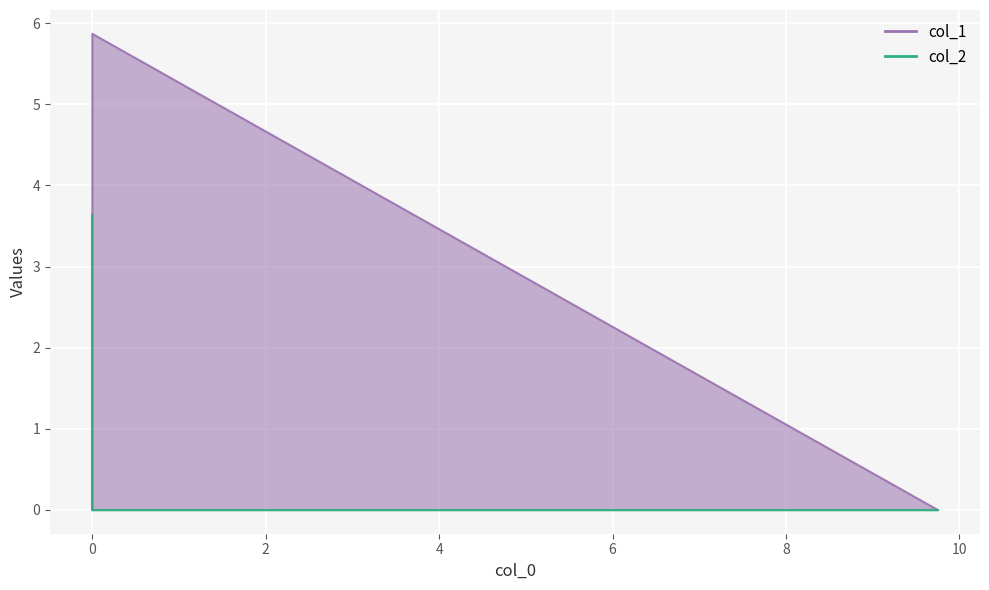

How many values in the col_2 series exceed 0?

1